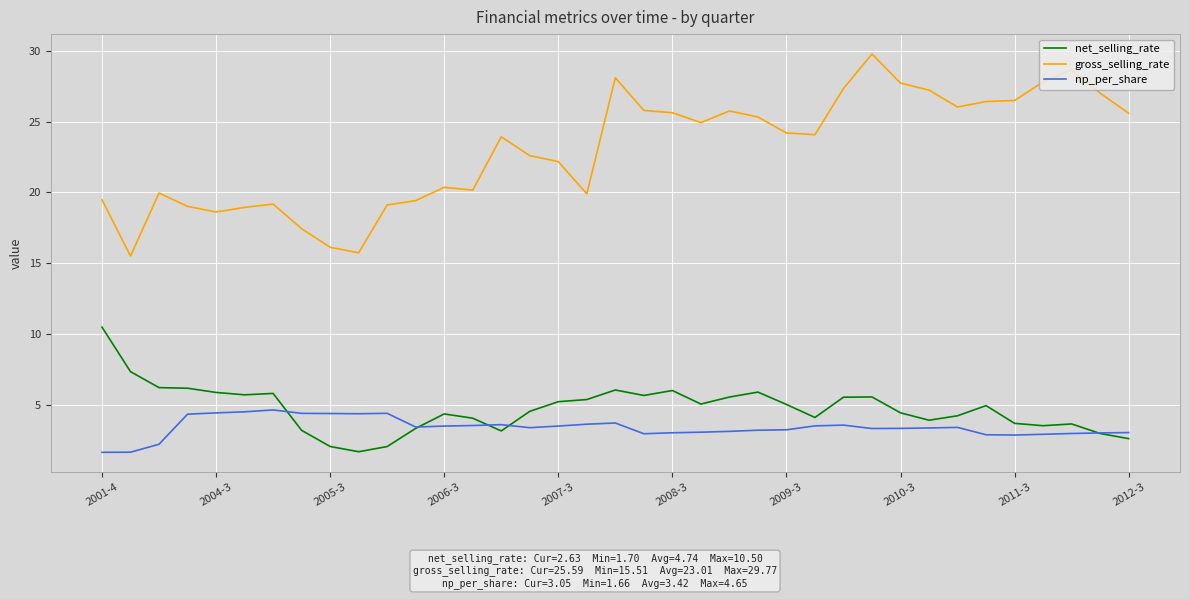

True or false: gross_selling_rate and net_selling_rate intersect in this chart.

False